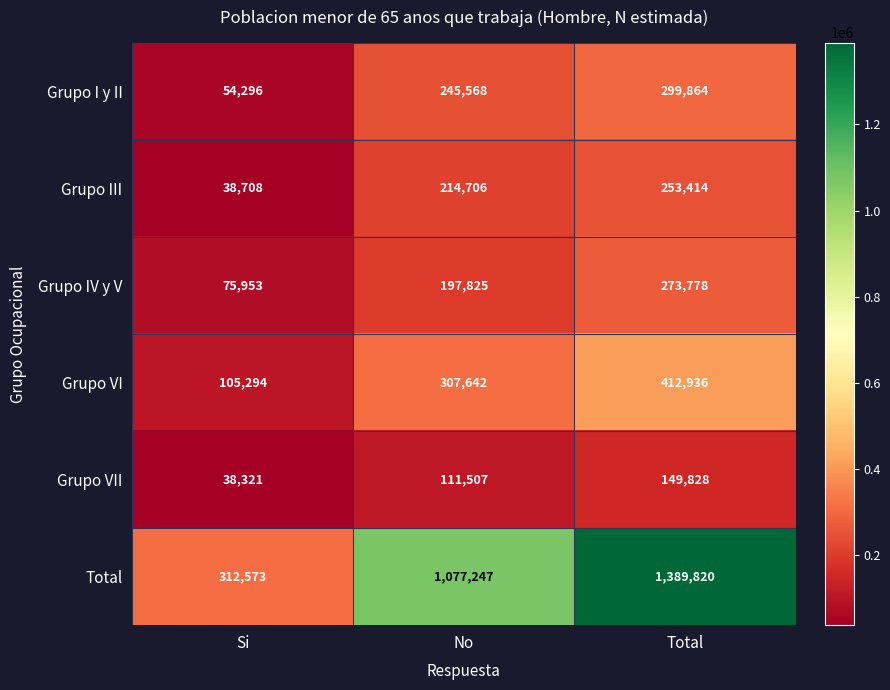

Reading left to right, what are all the values shown in this chart?

Grupo I y II: Si=54296	No=245568	Total=299864
Grupo III: Si=38708	No=214706	Total=253414
Grupo IV y V: Si=75953	No=197825	Total=273778
Grupo VI: Si=105294	No=307642	Total=412936
Grupo VII: Si=38321	No=111507	Total=149828
Total: Si=312573	No=1077247	Total=1389820